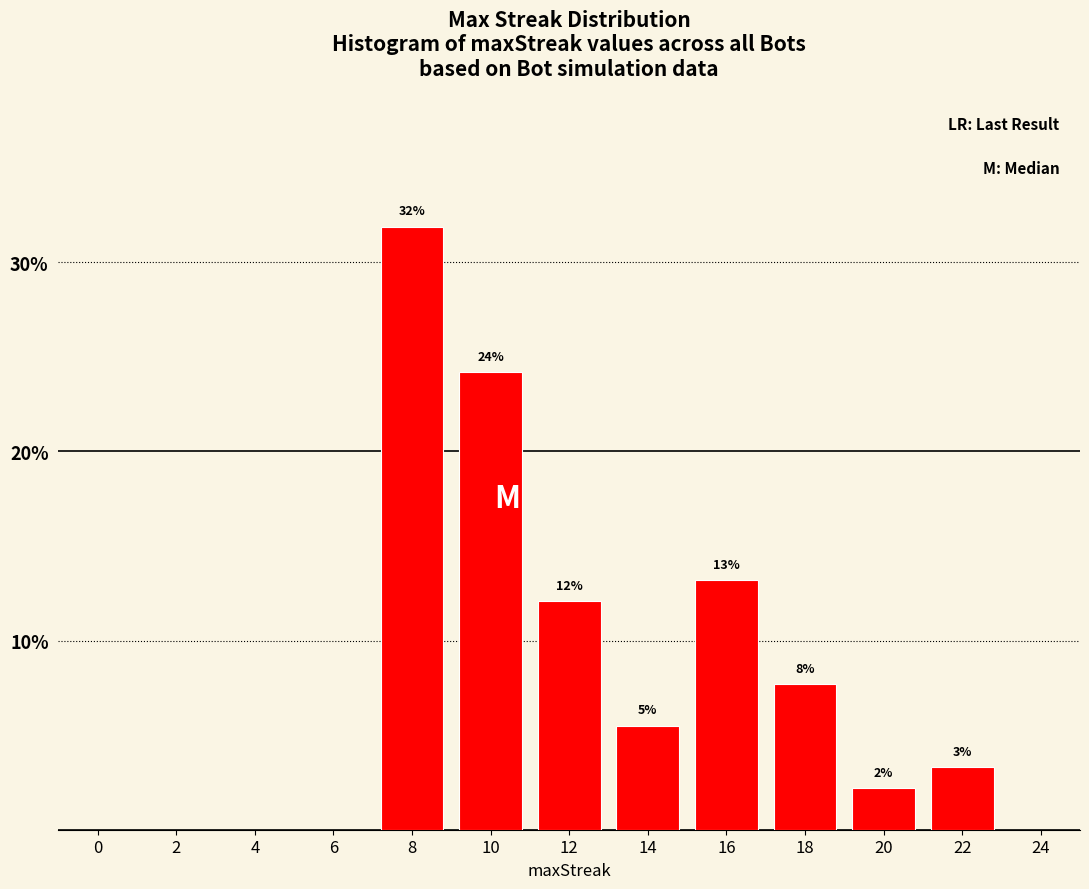

How many bars are there in total?

8